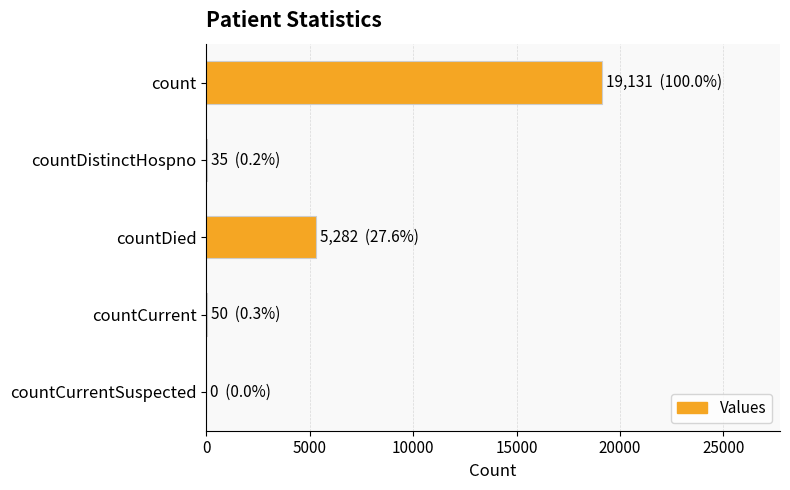

Which category has the highest value across all series?

count